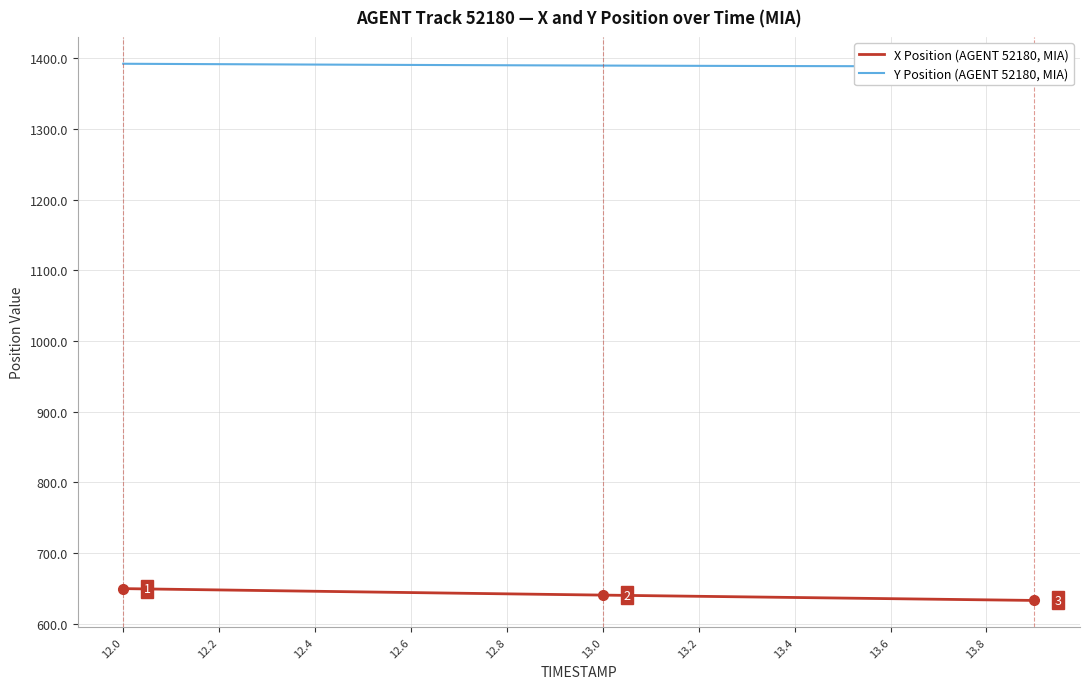

True or false: Y Position (AGENT 52180, MIA) and X Position (AGENT 52180, MIA) intersect in this chart.

False